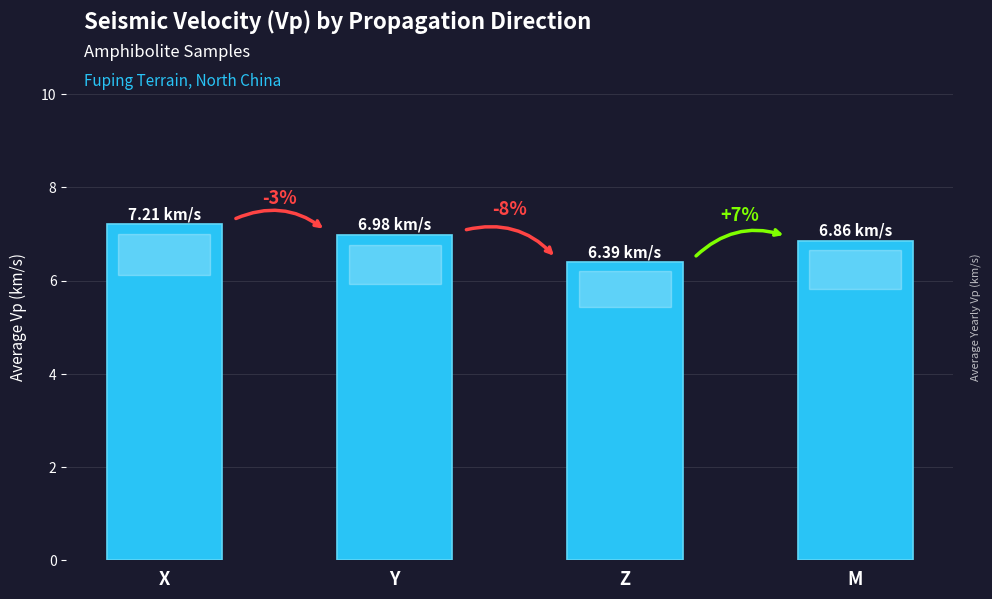

What is the maximum value shown in the chart?

7.2